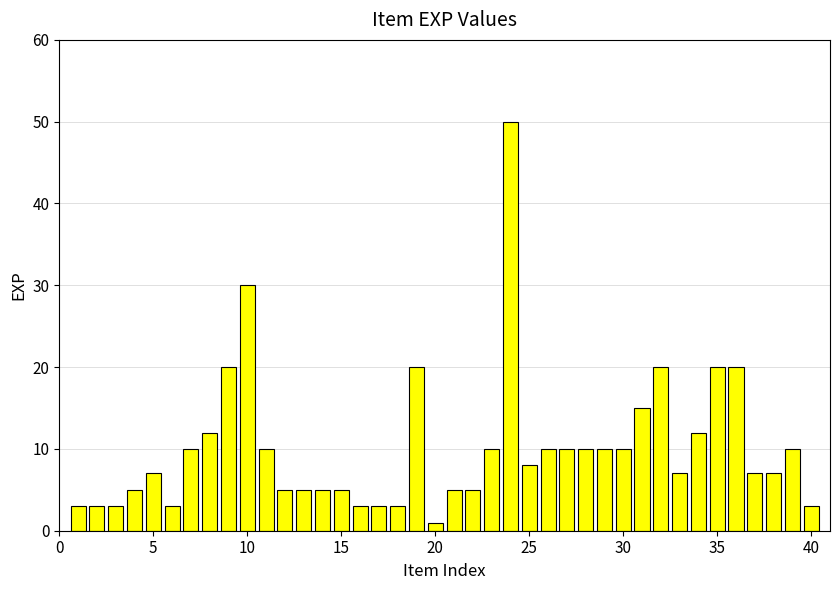

What is the maximum value shown in the chart?

50